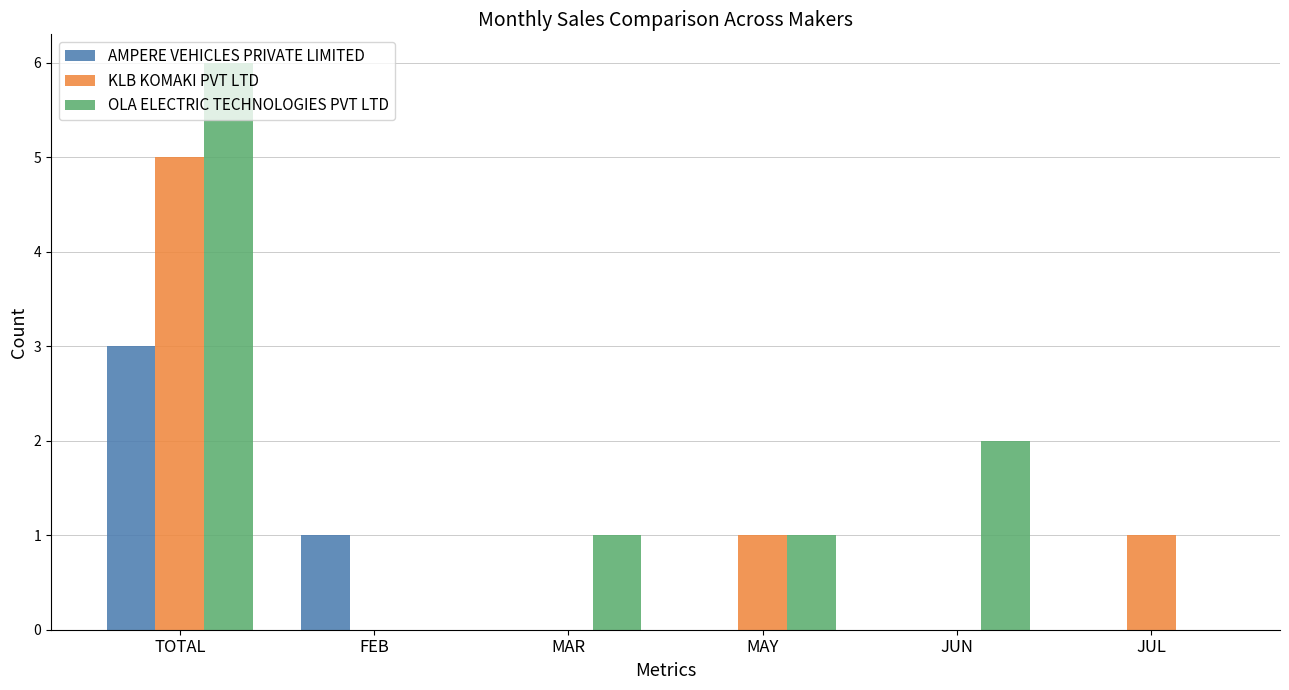

Does the chart contain stacked bars?

No